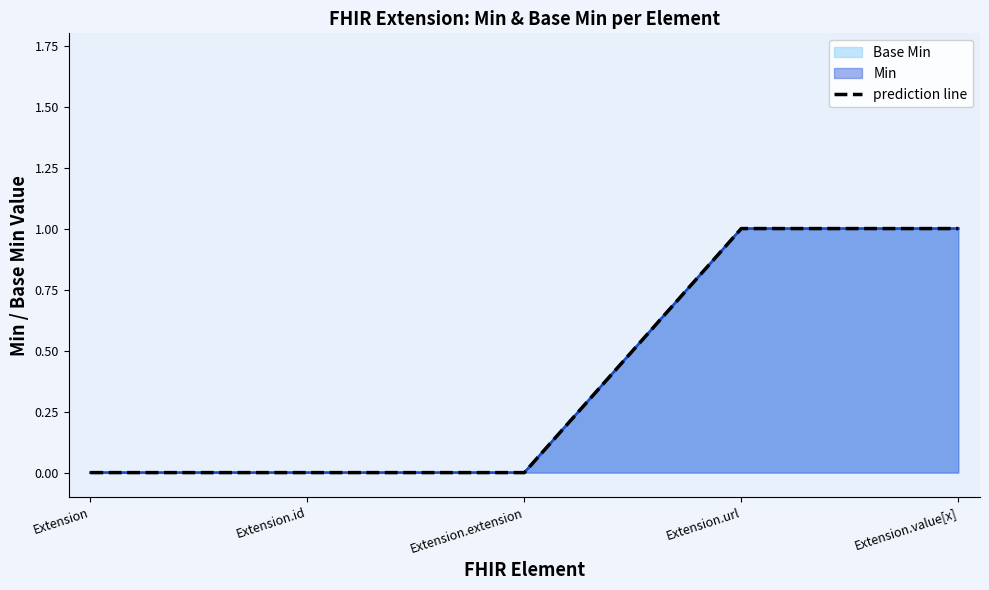

What is the change in value from Extension to Extension.url?

+1